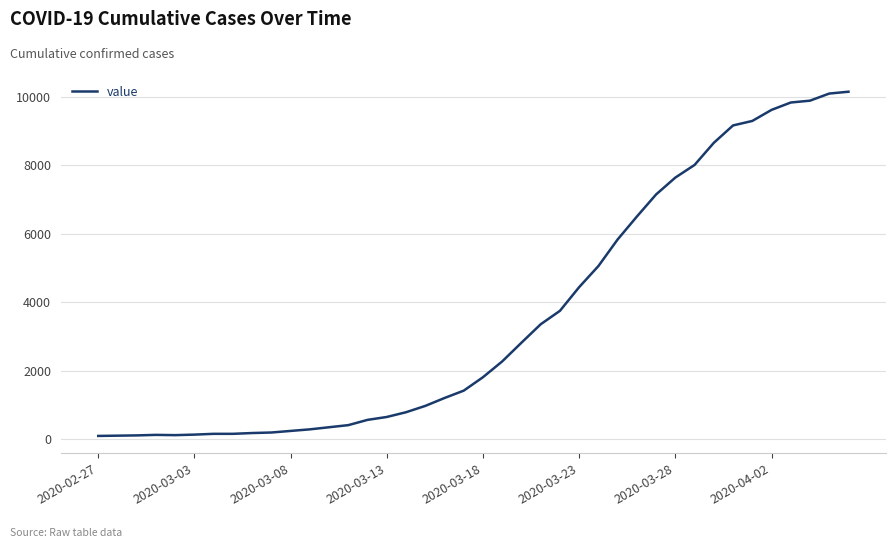

What is the maximum value shown in the chart?

10153.8